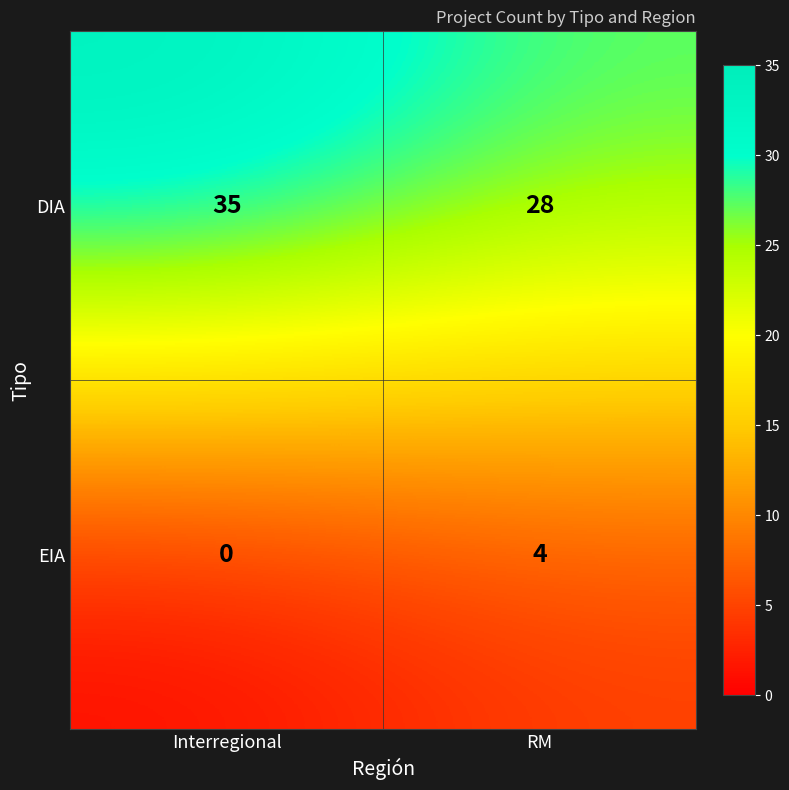

How many distinct data groups are displayed?

2